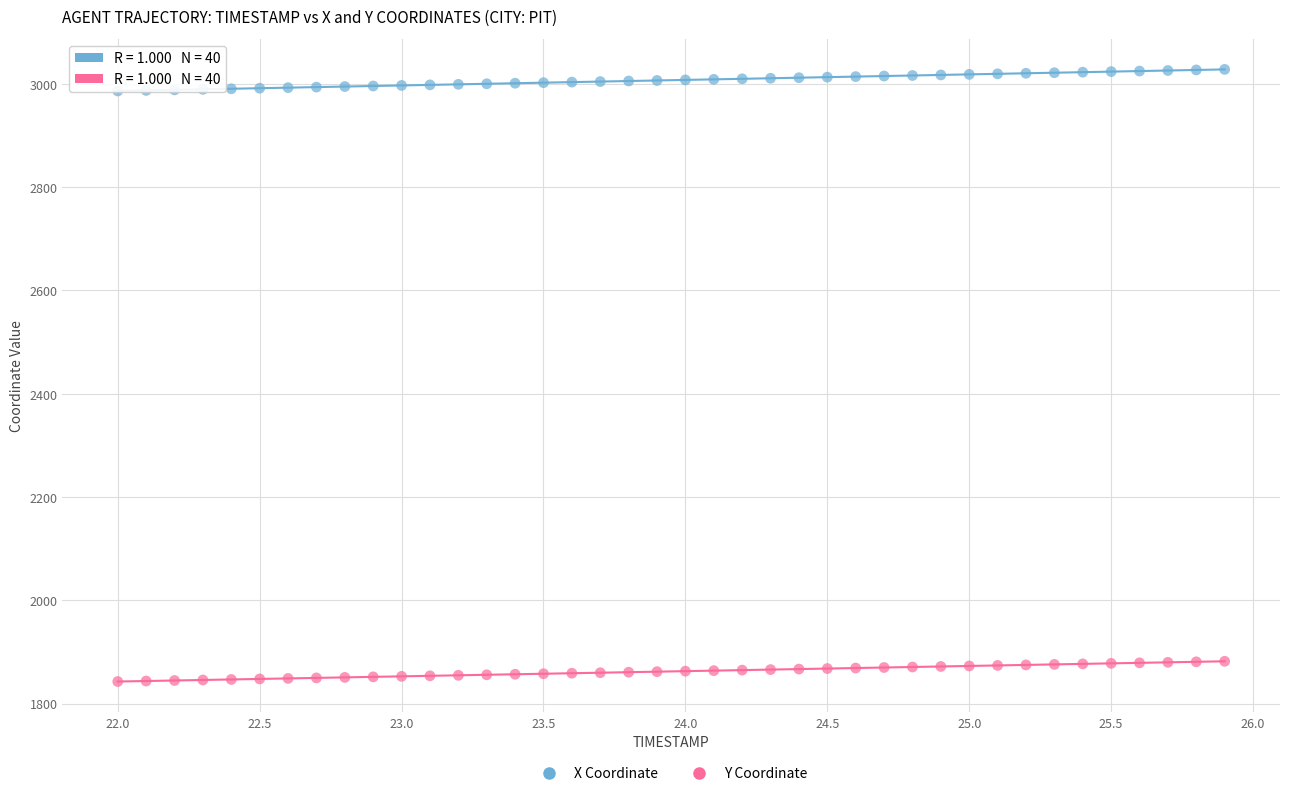

Which series contains the lowest Y value?

Y Coordinate